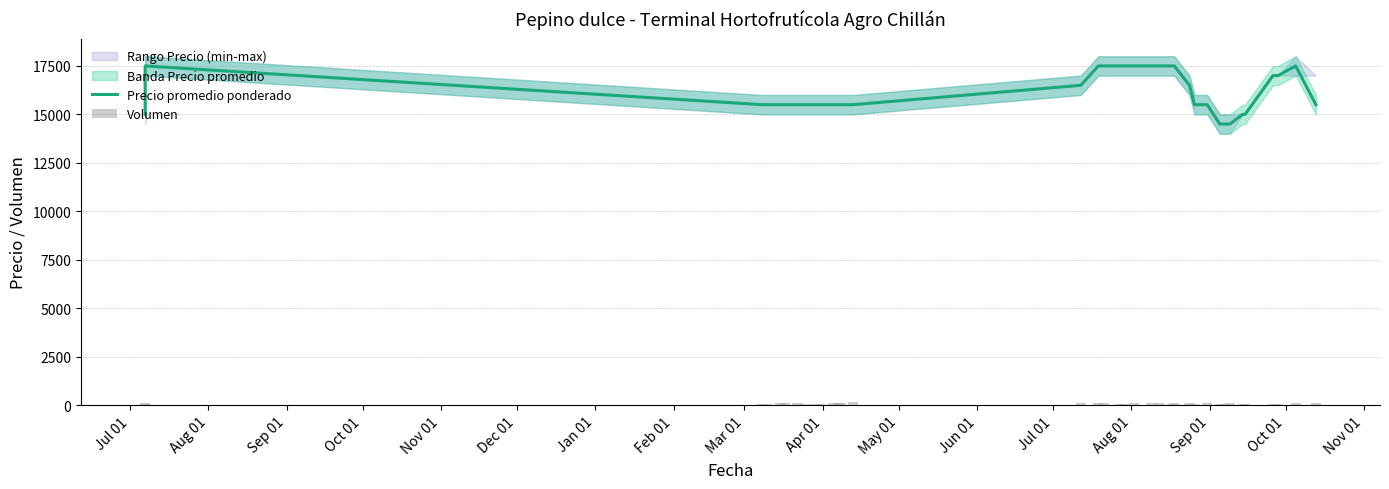

How many categories are shown in the chart?

36